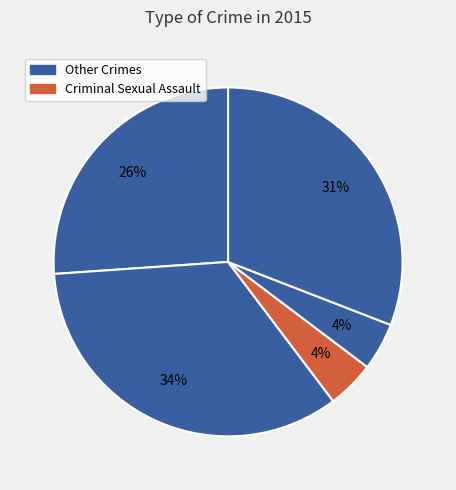

Count the number of slices in the pie.

5